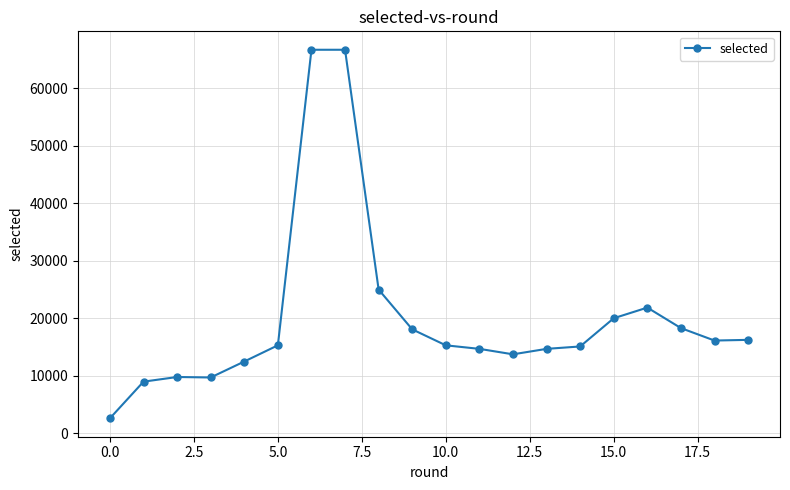

What is the sum of all values?

401736